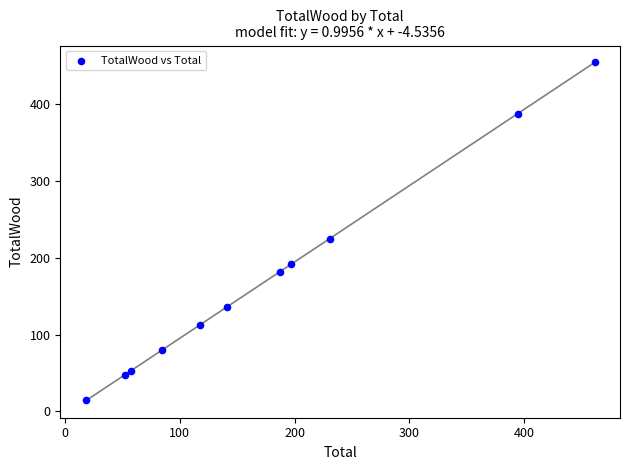

What is the range of X values (max minus min)?

442.7